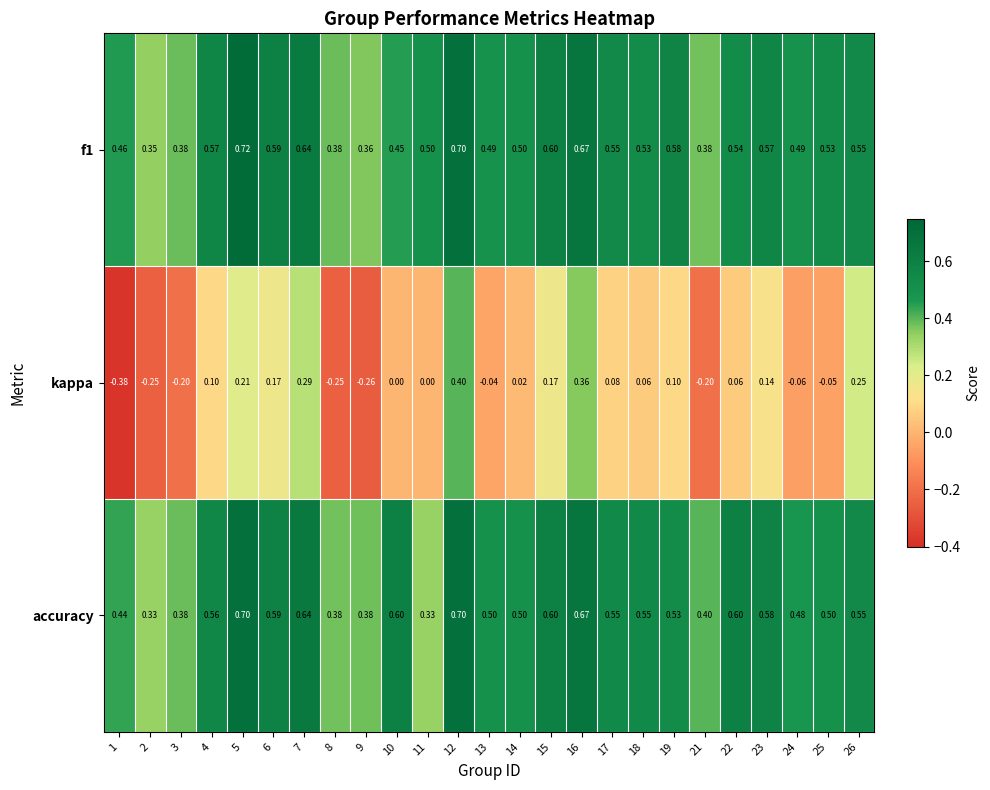

Between 5 and 21, which series saw the biggest shift?

kappa